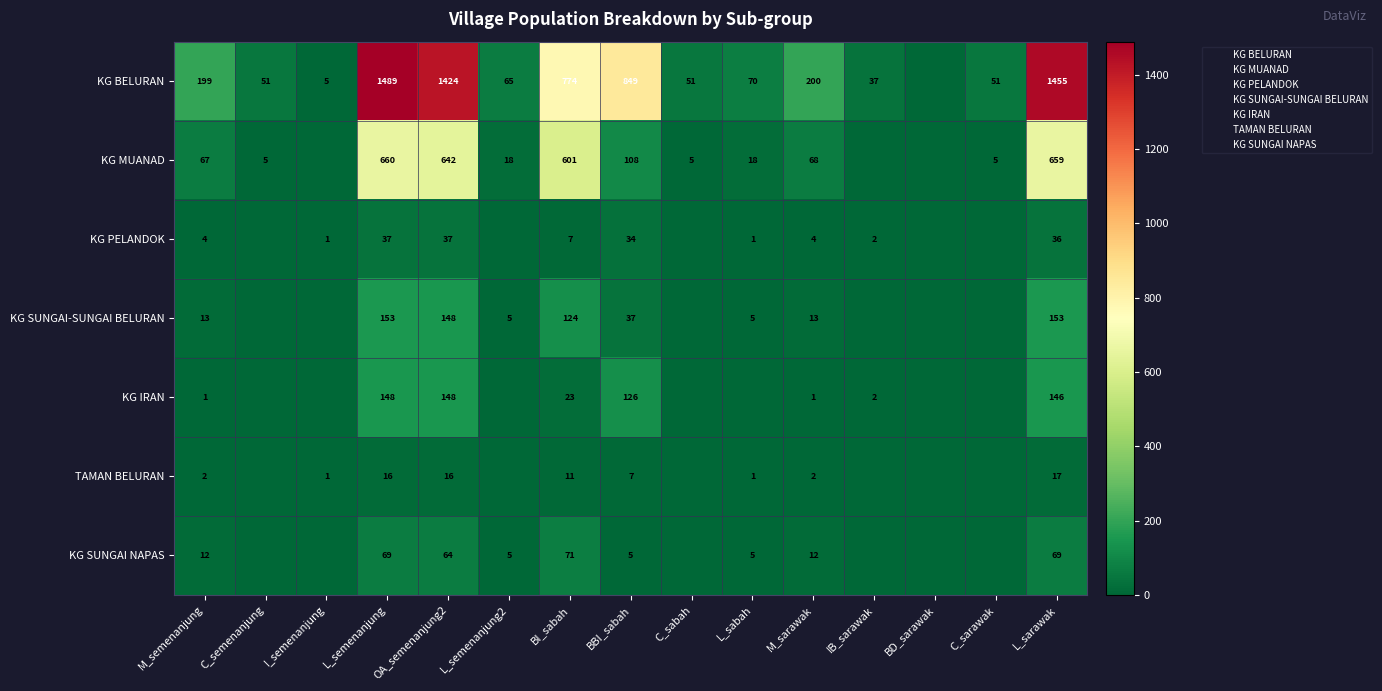

Which category has the lowest value across all series?

BD_sarawak